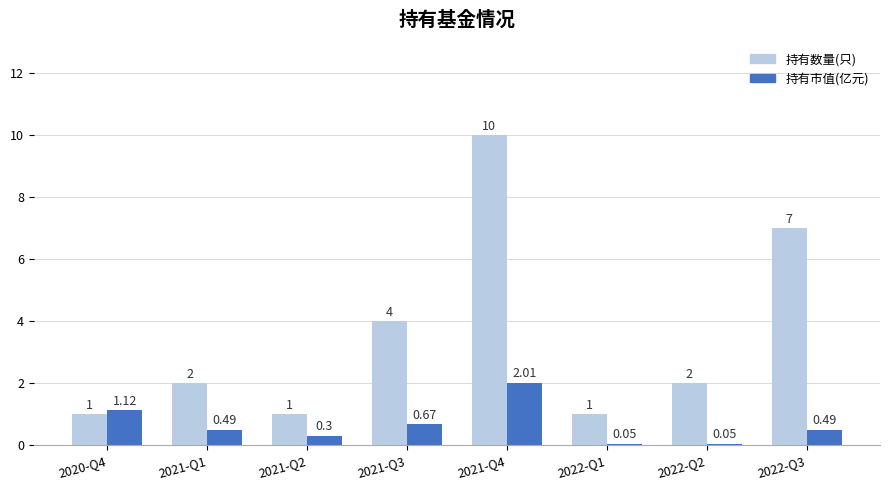

Which series changed the most between 2021-Q1 and 2022-Q2?

持有市值(亿元)